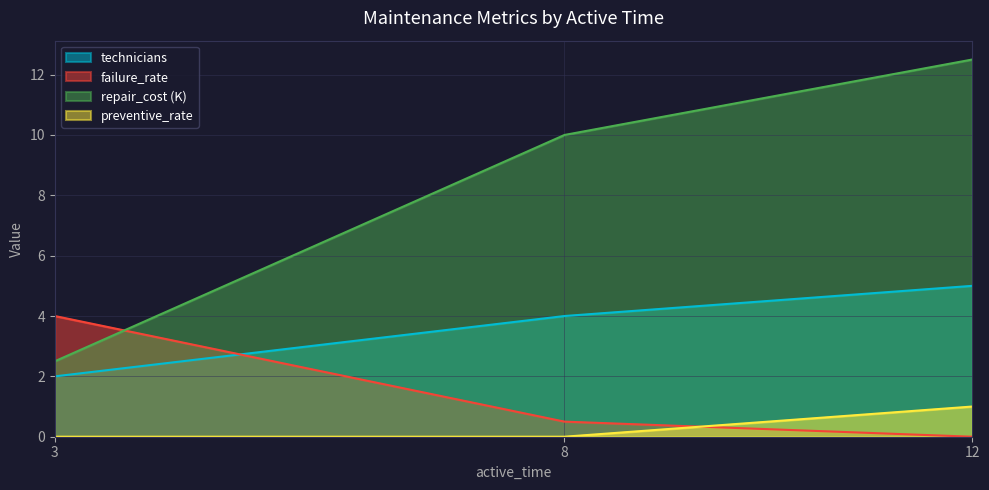

What is the difference between the highest and lowest values at 12?

12.5